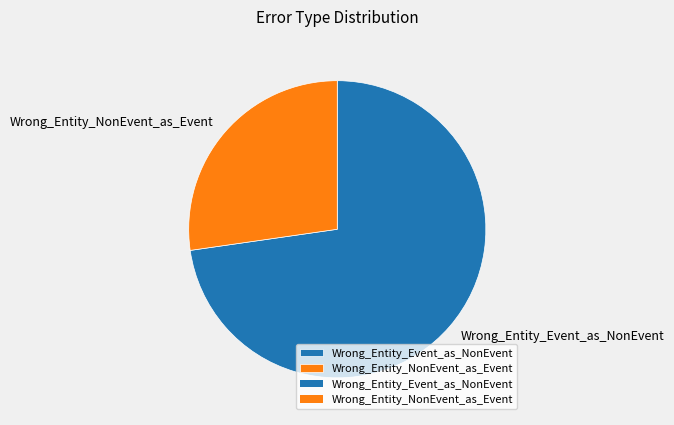

Combined, do Wrong_Entity_NonEvent_as_Event and Wrong_Entity_Event_as_NonEvent account for over 50%?

Yes